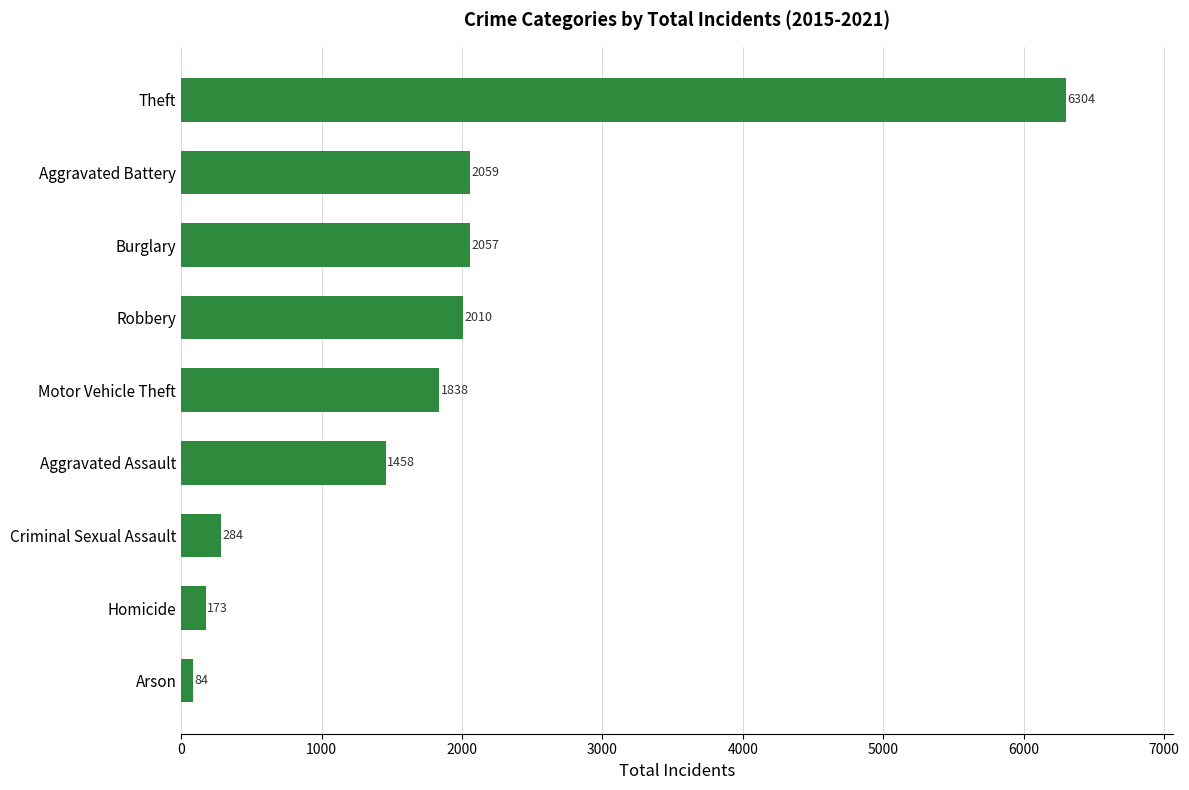

Does the chart contain stacked bars?

No